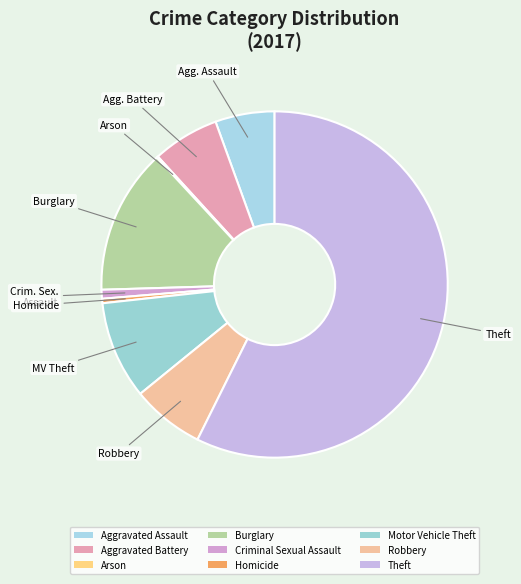

Which category has the smallest portion of the pie?

Arson